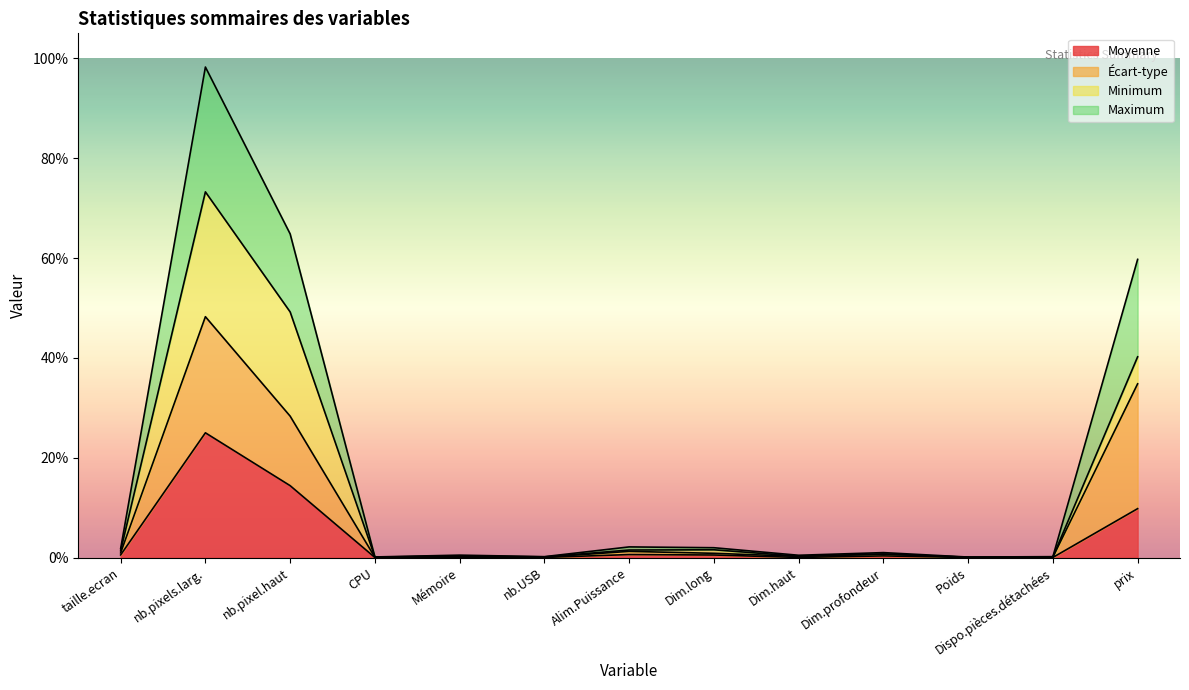

The value of Maximum at Dim.profondeur is 0.0. True or false?

True